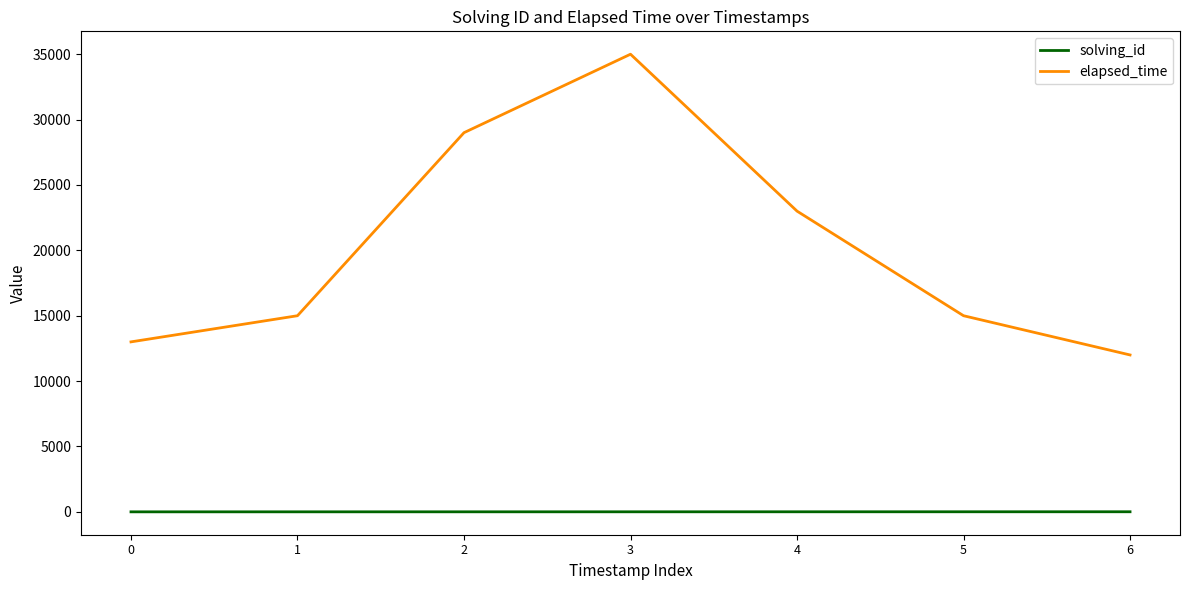

True or false: solving_id and elapsed_time cross at least once.

False